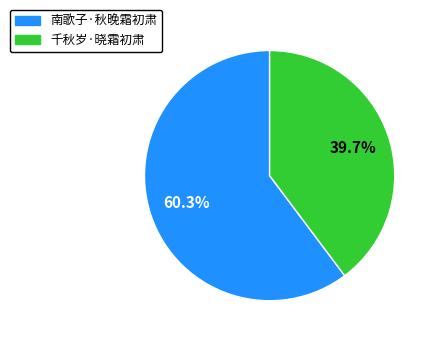

To the nearest percent, what is the combined percentage of 南歌子·秋晚霜初肃 and 千秋岁·晓霜初肃?

100%